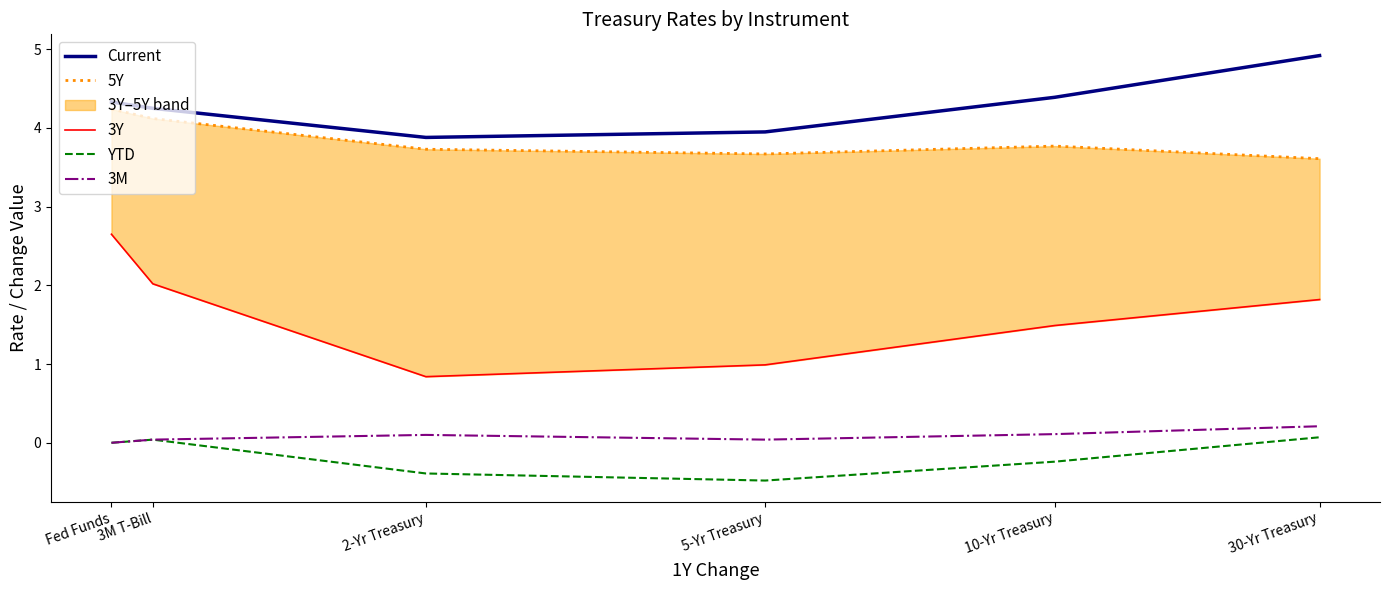

Does the chart have visible grid lines?

No